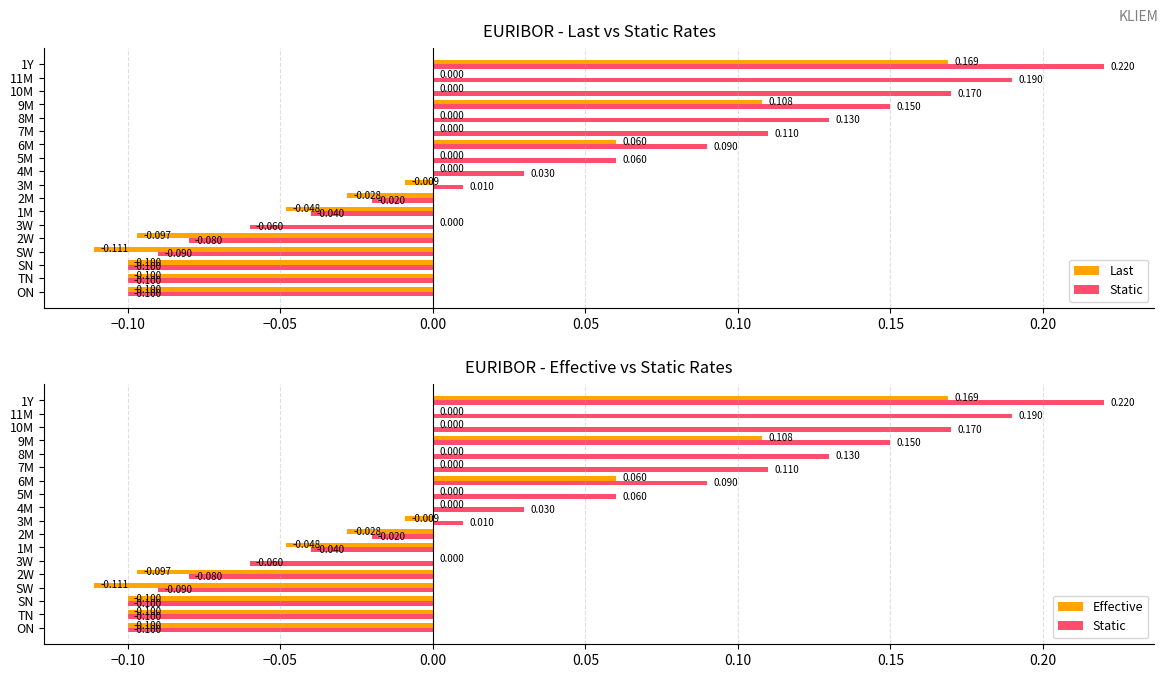

Does the chart contain any negative values?

Yes